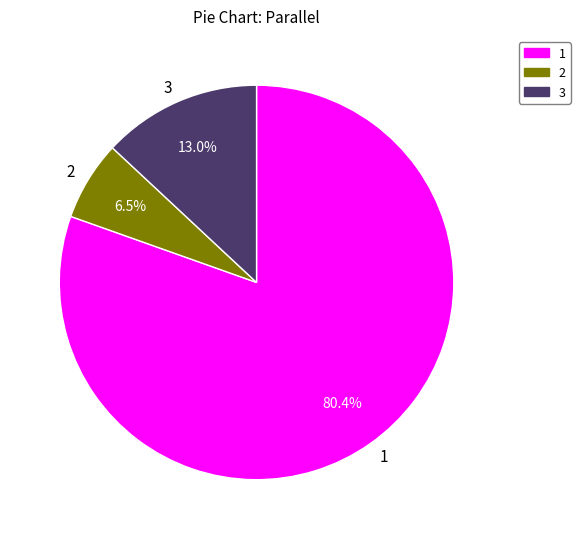

Do 3 and 2 together represent more than half of the pie?

No